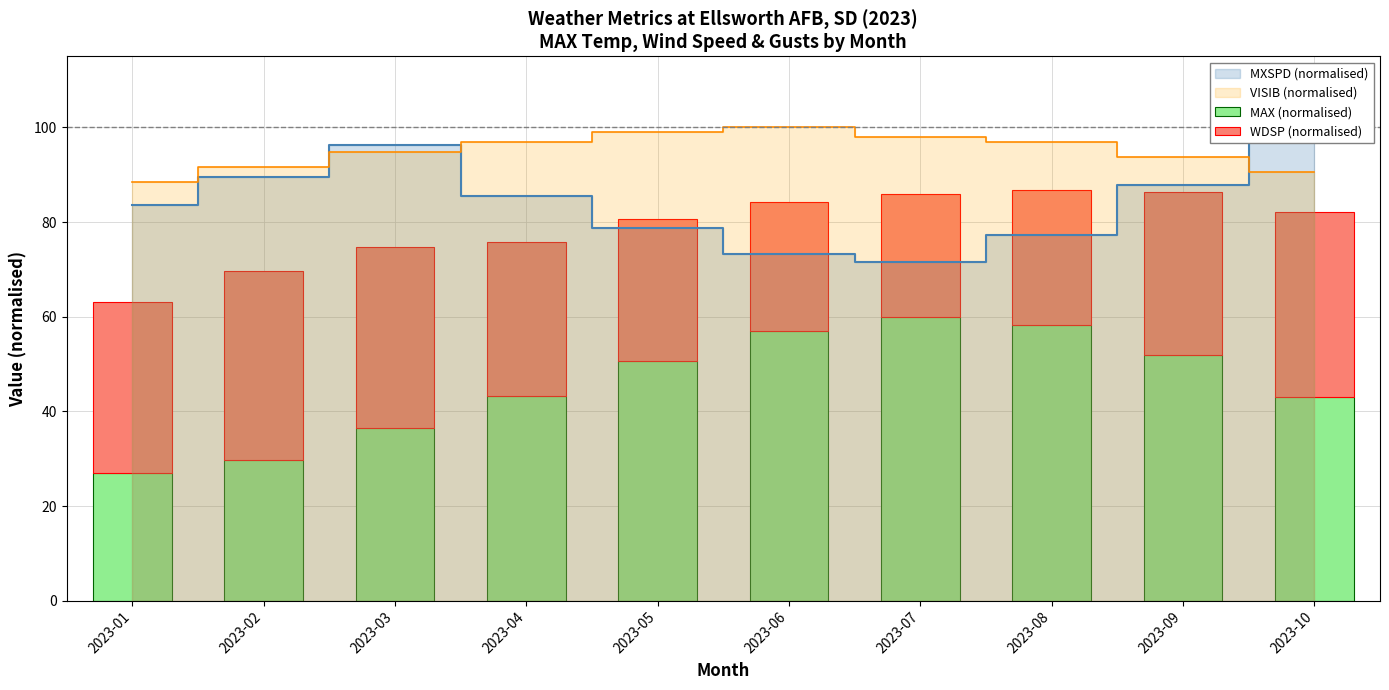

How many bars are there in total?

20